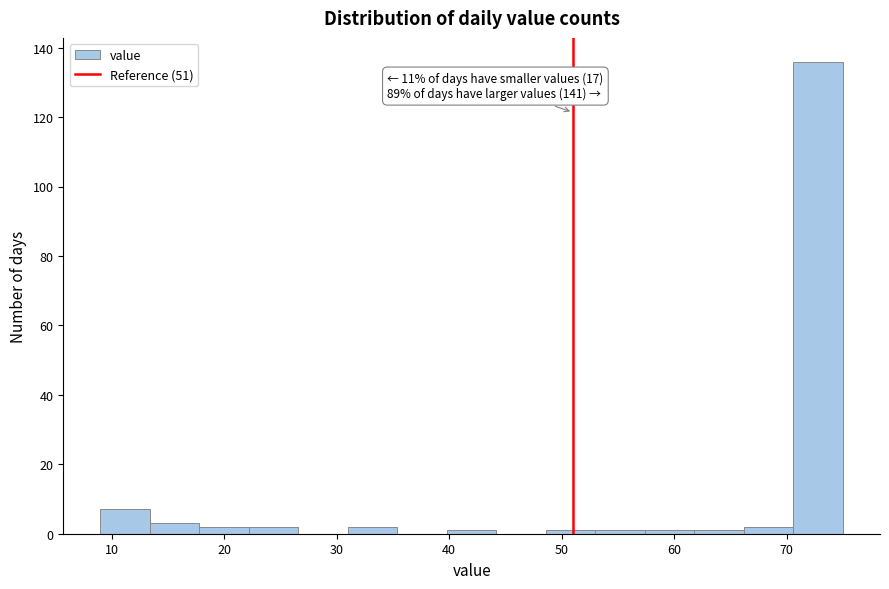

Over which range of the x-axis is the bar tallest?

70.6 to 75.0